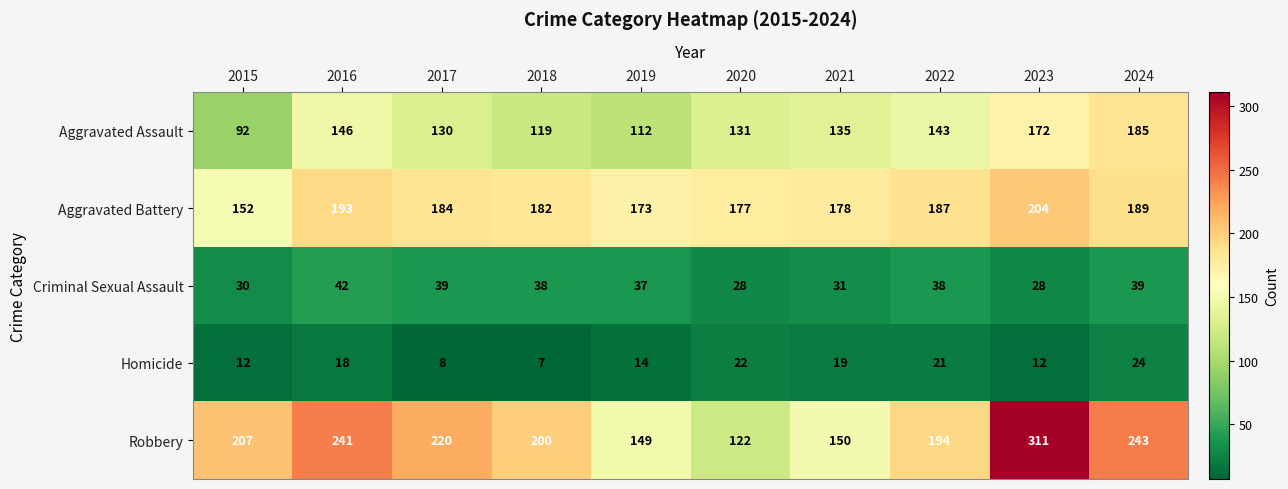

At which category does the chart reach its peak across all series?

2023